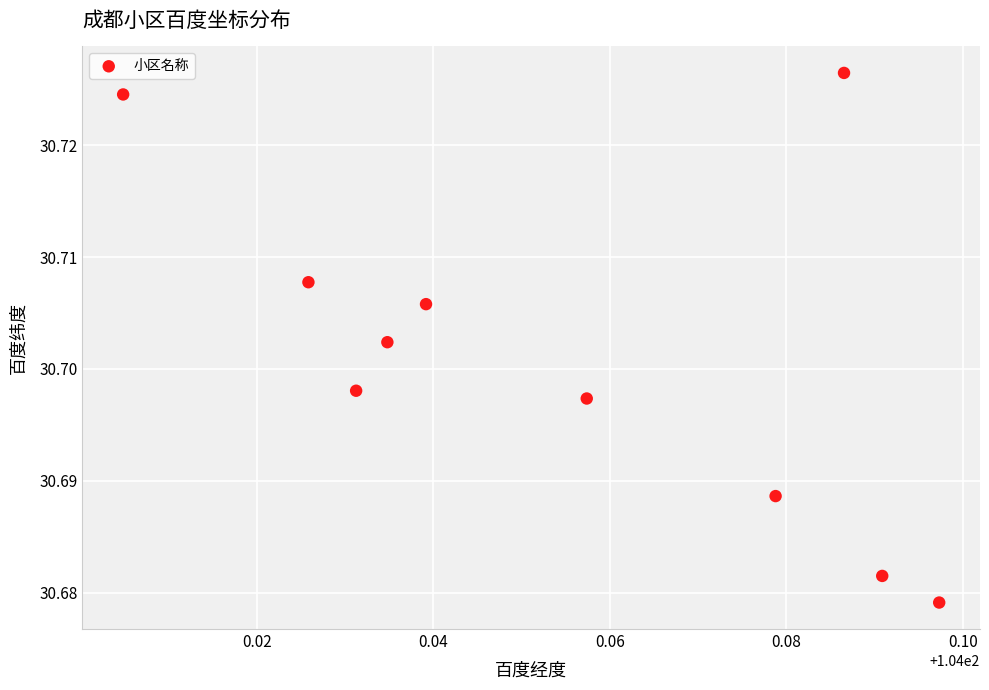

What is the average X value?

104.1